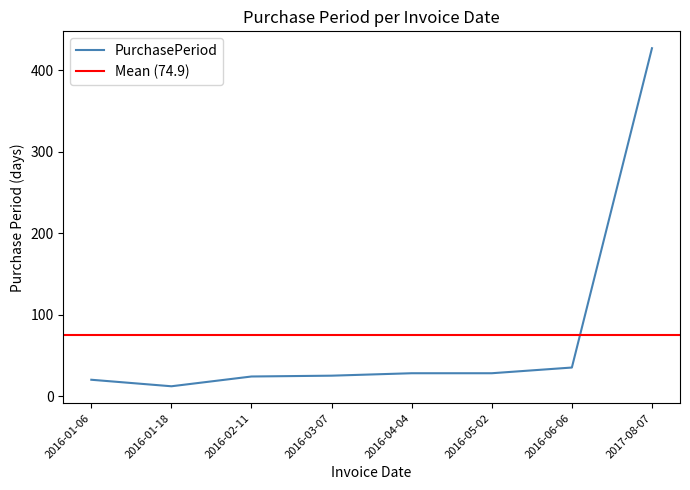

Rank the categories by value from highest to lowest.

2017-08-07, 2016-06-06, 2016-04-04, 2016-05-02, 2016-03-07, 2016-02-11, 2016-01-06, 2016-01-18